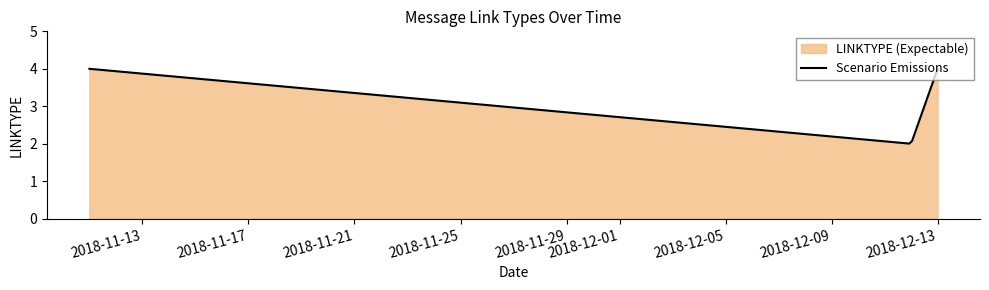

What is the maximum value shown in the chart?

4.0